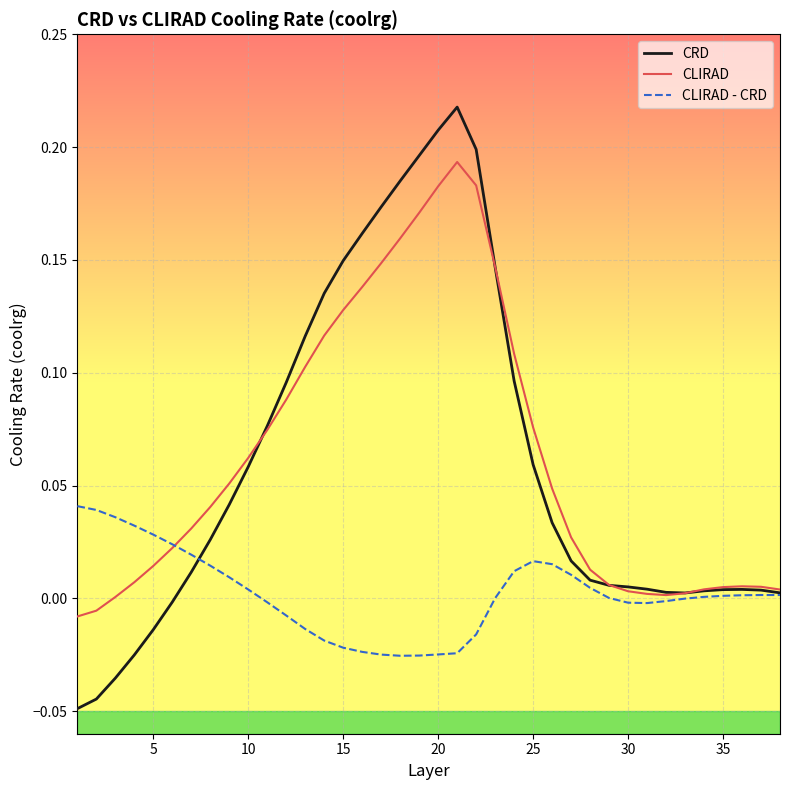

Rank the series by their maximum value, from highest to lowest.

CRD, CLIRAD, CLIRAD - CRD